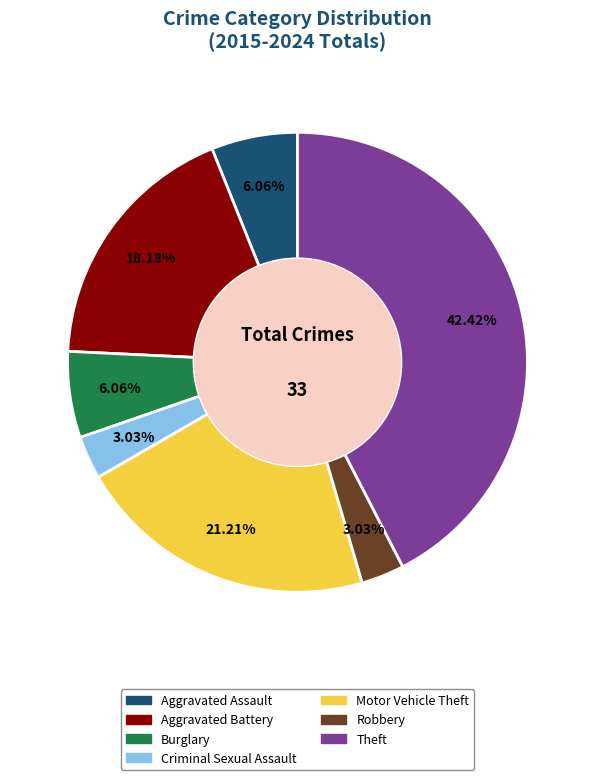

To the nearest percent, what portion does Theft represent?

42%